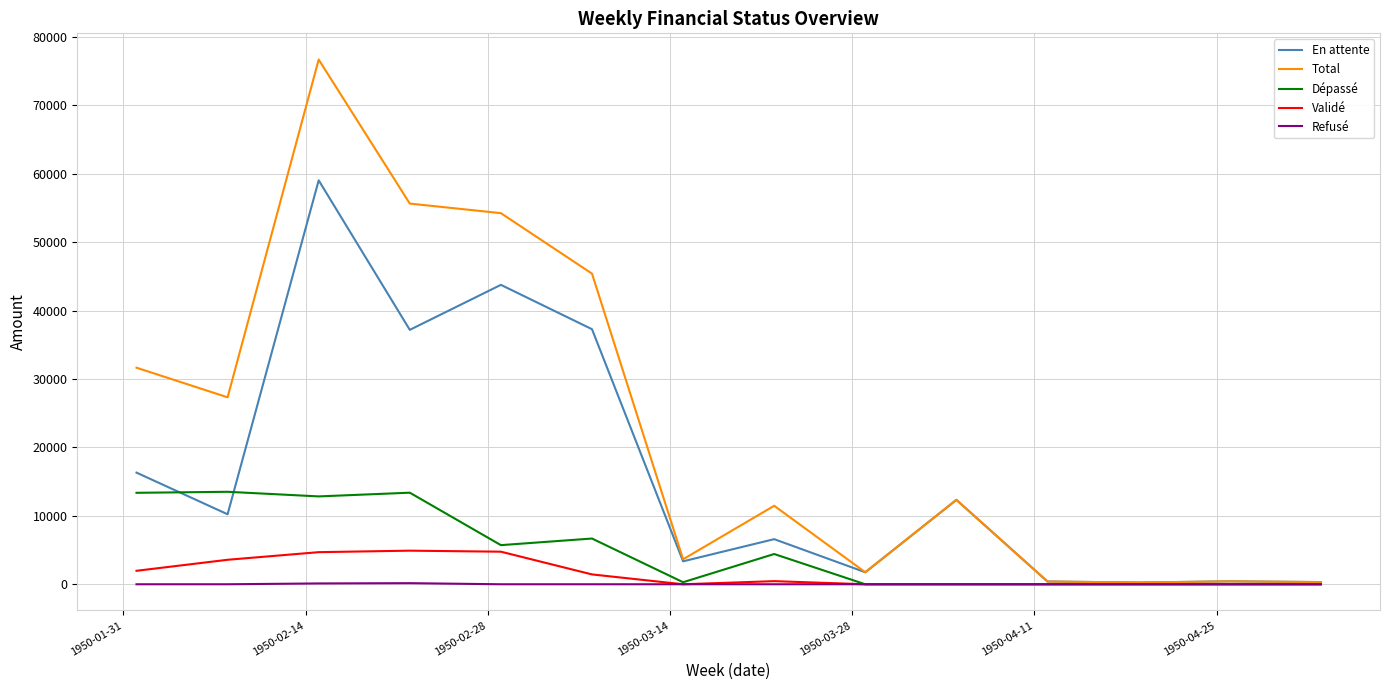

Which series has the widest spread of values?

Total